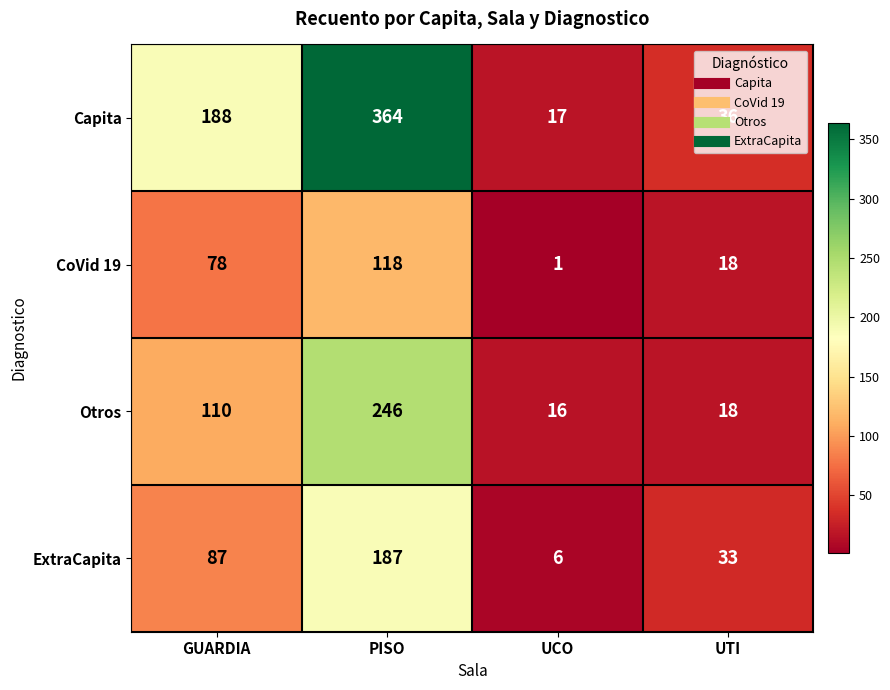

True or false: ExtraCapita has a value of 33 at UTI.

True